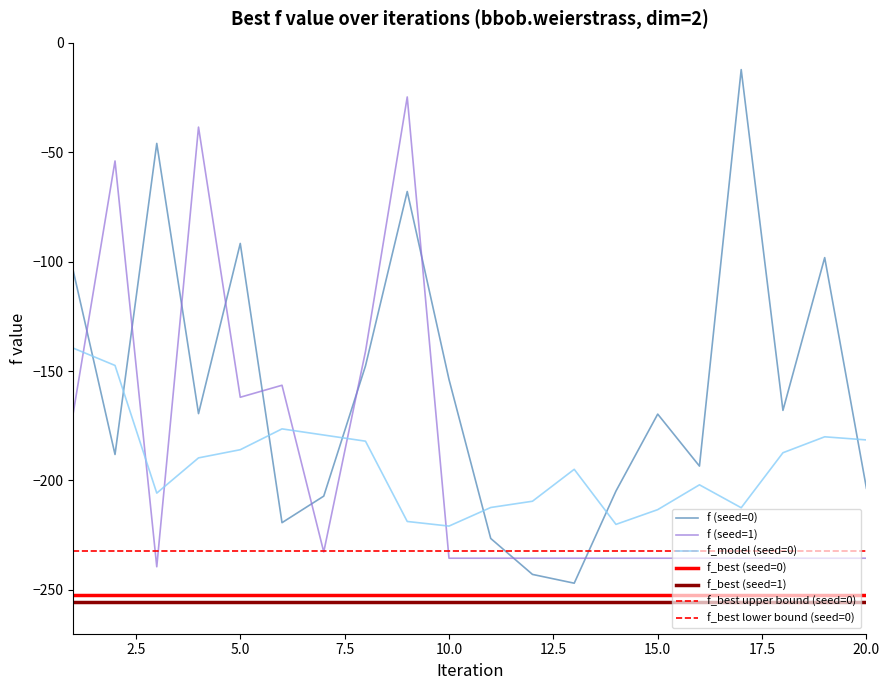

Does the chart display data point markers on the line(s)?

No